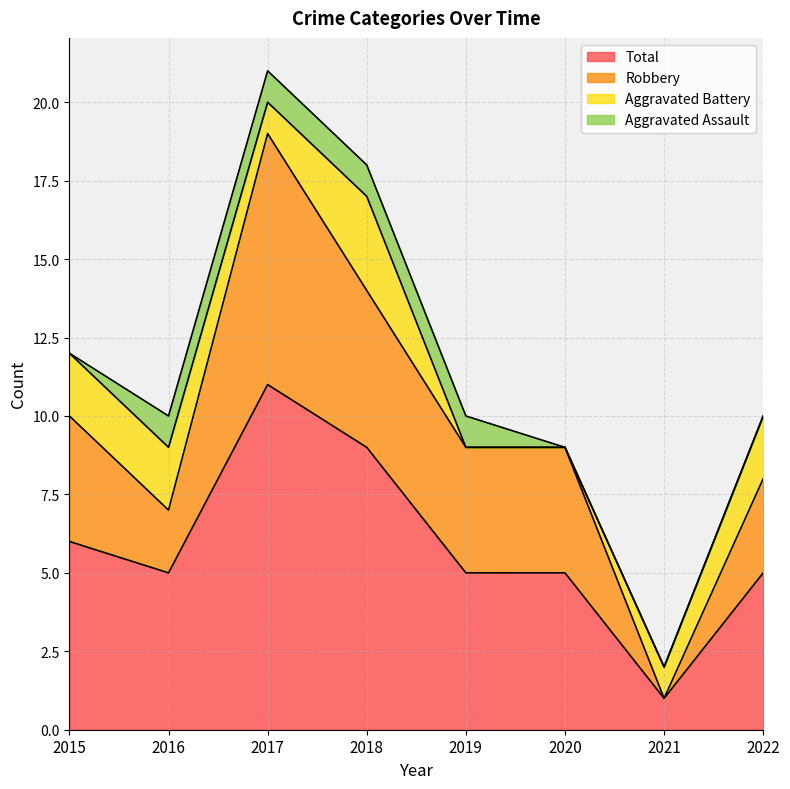

True or false: Robbery has more than 2 points higher than both neighbors.

False